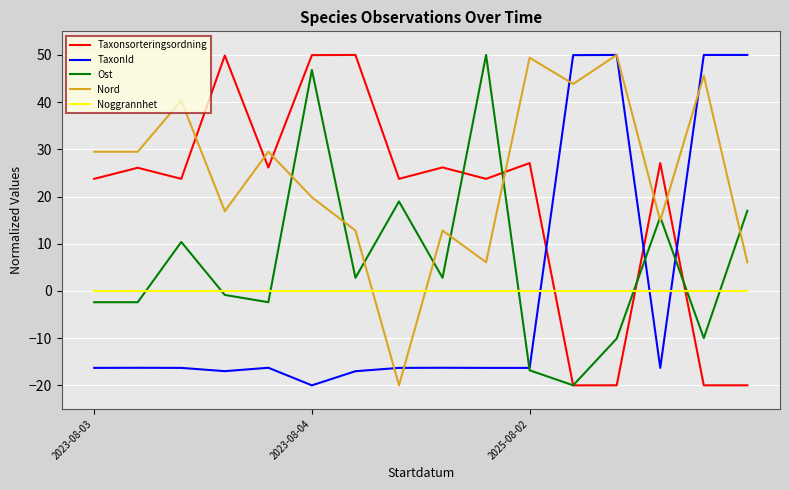

After their last crossing, which series has the higher values: Nord or Ost?

Ost